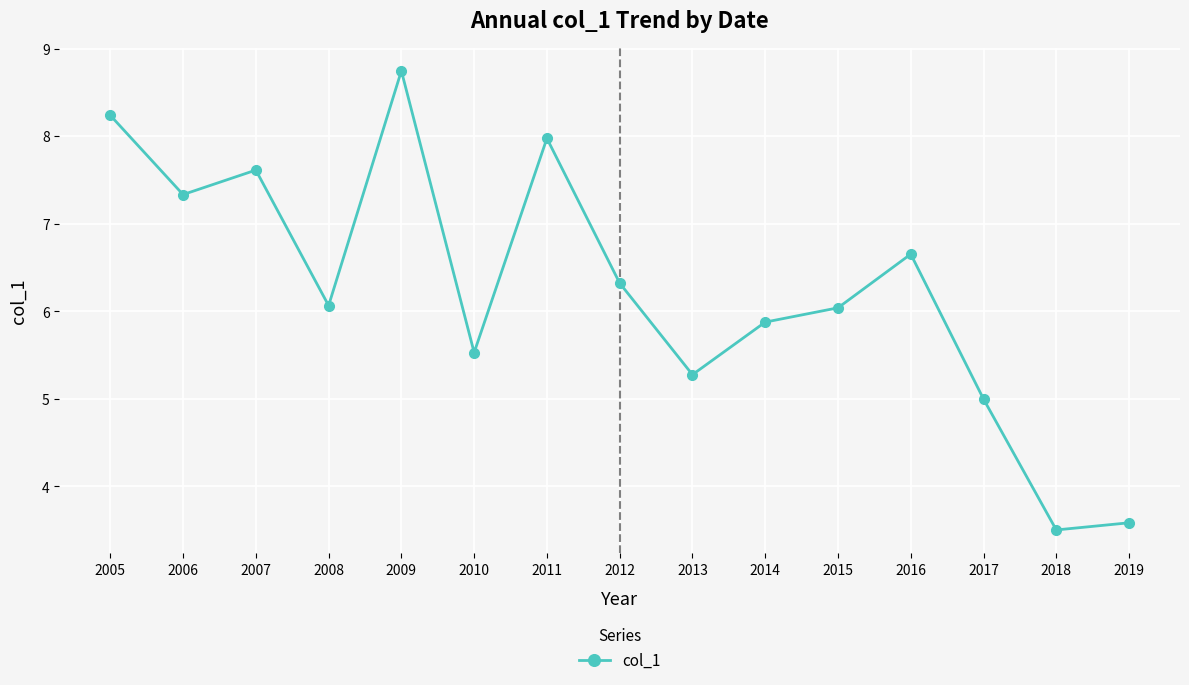

What is the ratio of the value at 2005 to the value at 2013?

1.6